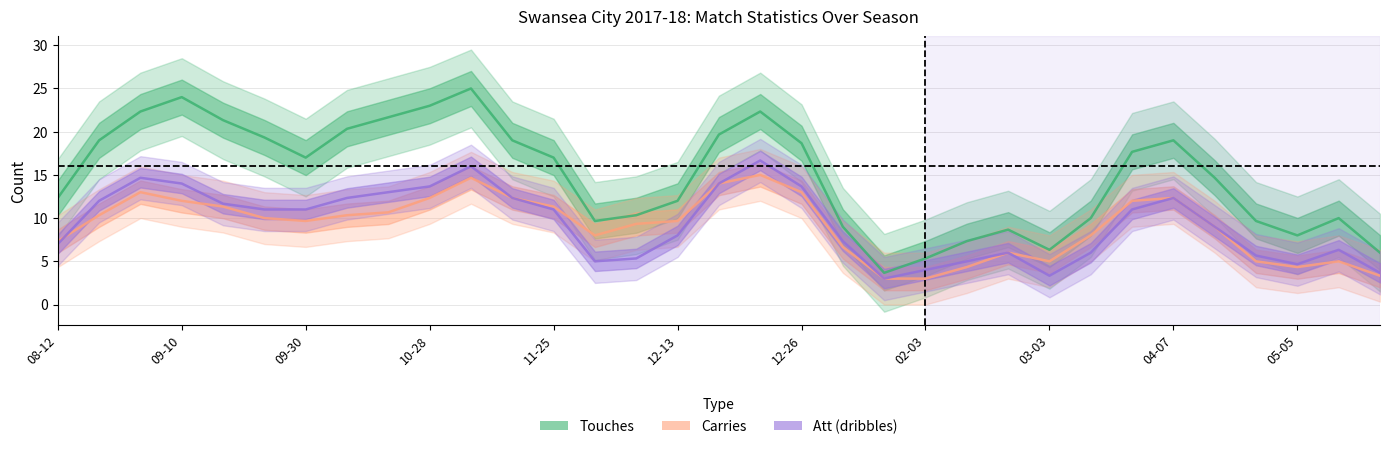

Reading left to right, list all the values displayed in this chart.

Touches: 12.3	19.0	22.3	24.0	21.3	19.3	17.0	20.3	21.7	23.0	25.0	19.0	17.0	9.7	10.3	12.0	19.7	22.3	18.7	9.0	3.7	5.3	7.3	8.7	6.3	10.0	17.7	19.0	14.7	9.7	8.0	10.0	6.0
Carries: 7.3	10.3	13.0	12.0	11.3	10.0	9.7	10.3	10.7	12.3	14.7	12.3	11.3	8.0	9.3	9.7	14.0	15.0	13.0	6.7	3.0	3.0	4.3	6.0	5.0	8.0	12.0	12.3	9.0	5.0	4.3	5.0	3.3
Att (dribbles): 7.0	12.0	14.7	14.0	11.7	11.0	11.0	12.3	13.0	13.7	16.0	12.3	11.0	5.0	5.3	8.0	14.0	16.7	13.7	7.3	3.0	4.0	5.0	6.0	3.3	6.0	11.0	12.3	9.0	5.7	4.7	6.3	3.7